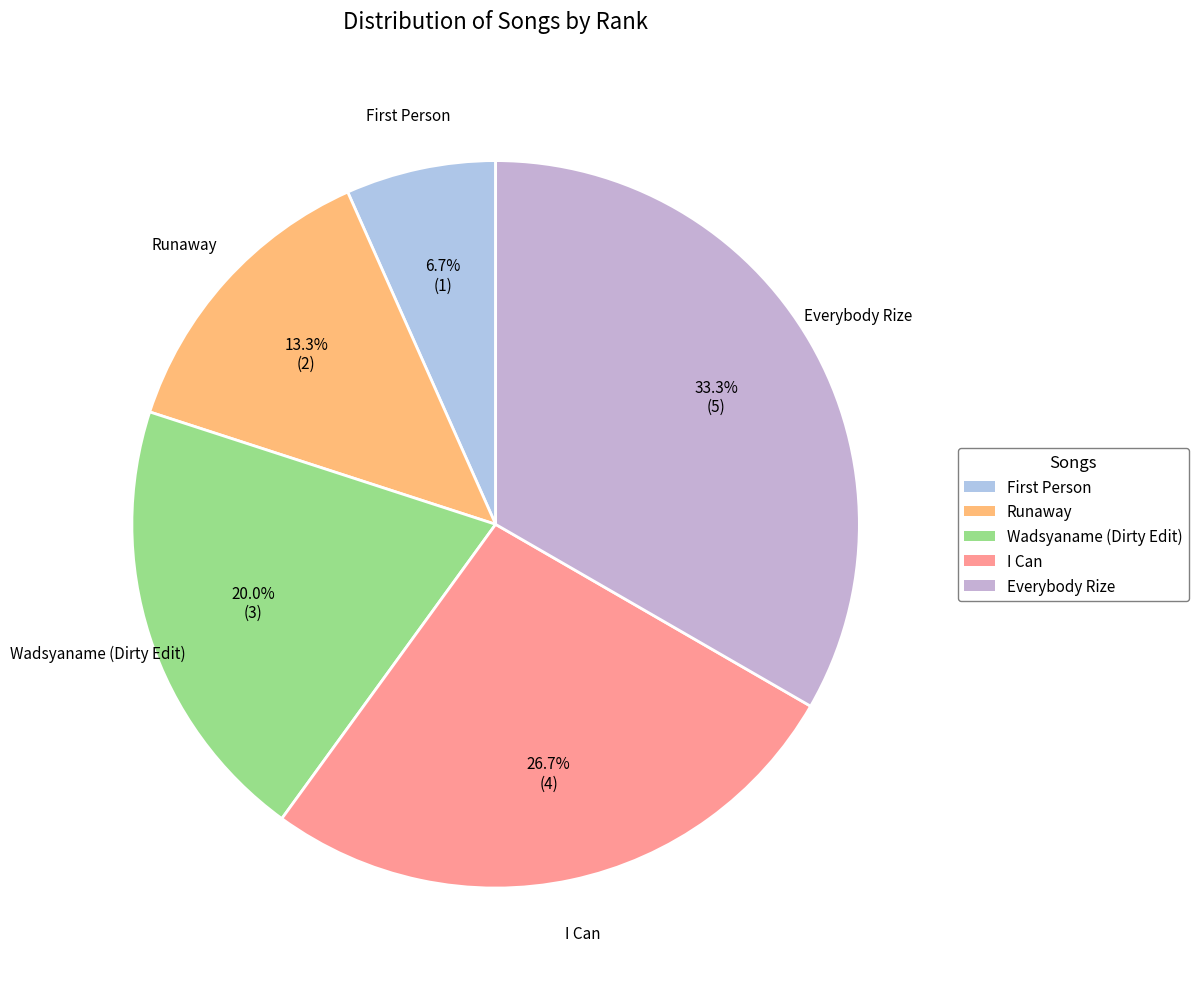

Count the number of slices in the pie.

5